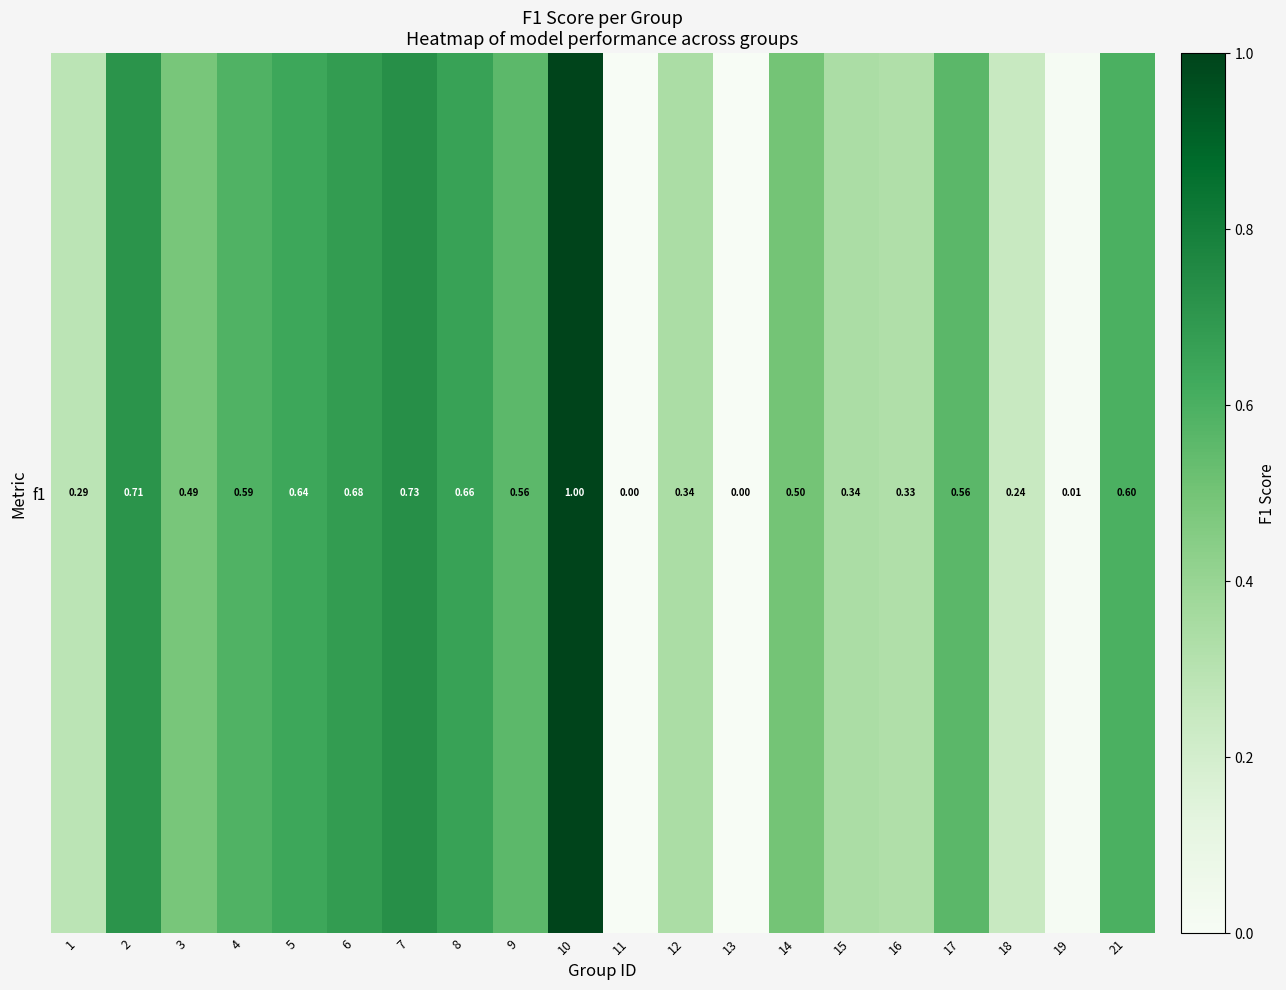

What is the maximum value shown in the chart?

1.0